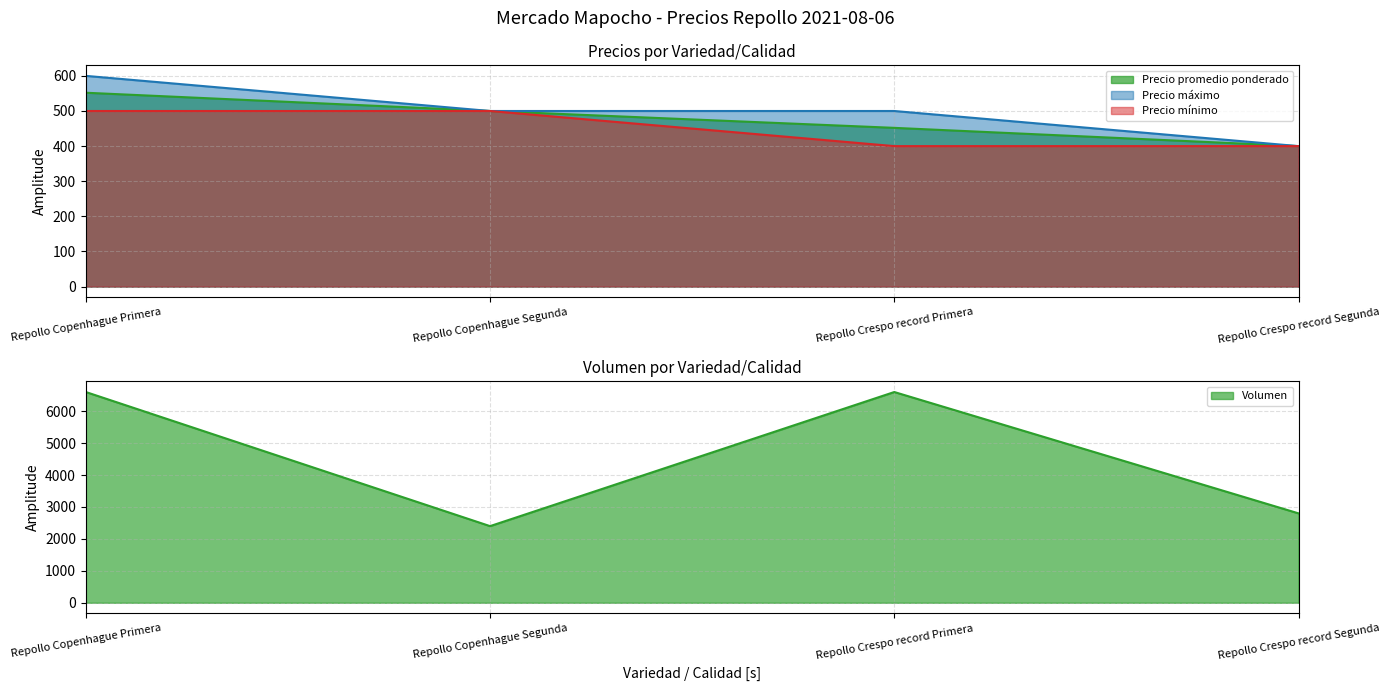

Reading left to right, transcribe all the data shown in this chart.

Precio promedio ponderado: Repollo Copenhague Primera=552	Repollo Copenhague Segunda=500	Repollo Crespo record Primera=452	Repollo Crespo record Segunda=400
Precio máximo: Repollo Copenhague Primera=600	Repollo Copenhague Segunda=500	Repollo Crespo record Primera=500	Repollo Crespo record Segunda=400
Precio mínimo: Repollo Copenhague Primera=500	Repollo Copenhague Segunda=500	Repollo Crespo record Primera=400	Repollo Crespo record Segunda=400
Volumen: Repollo Copenhague Primera=6600	Repollo Copenhague Segunda=2400	Repollo Crespo record Primera=6600	Repollo Crespo record Segunda=2800